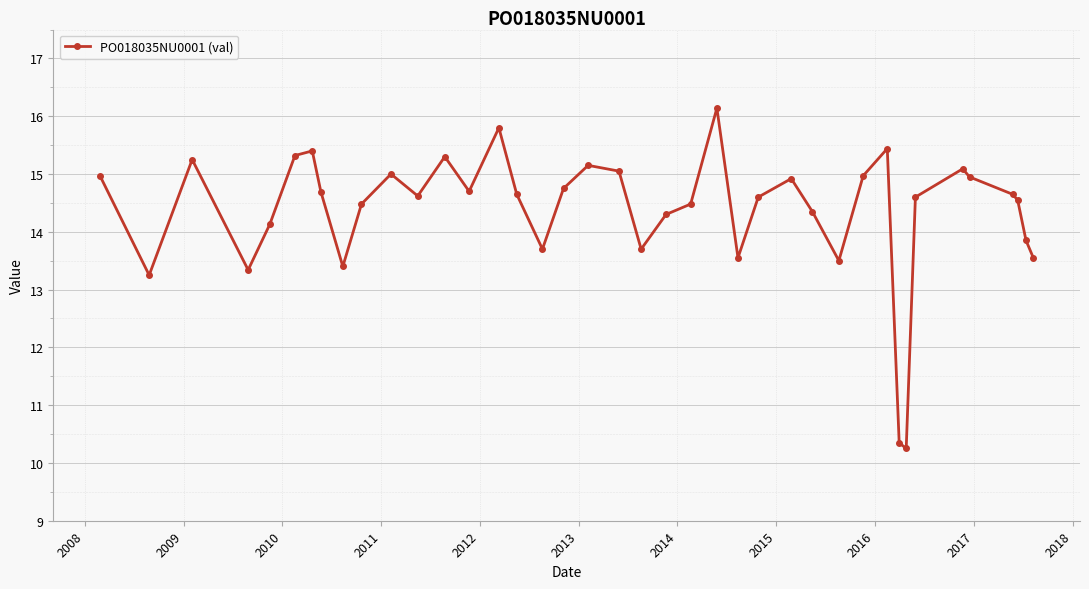

What is the maximum value shown in the chart?

16.1